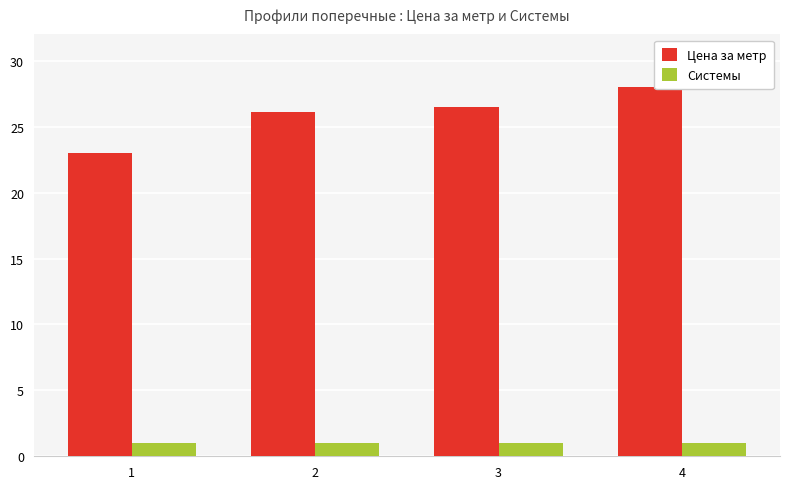

Which series has the widest spread of values?

Цена за метр